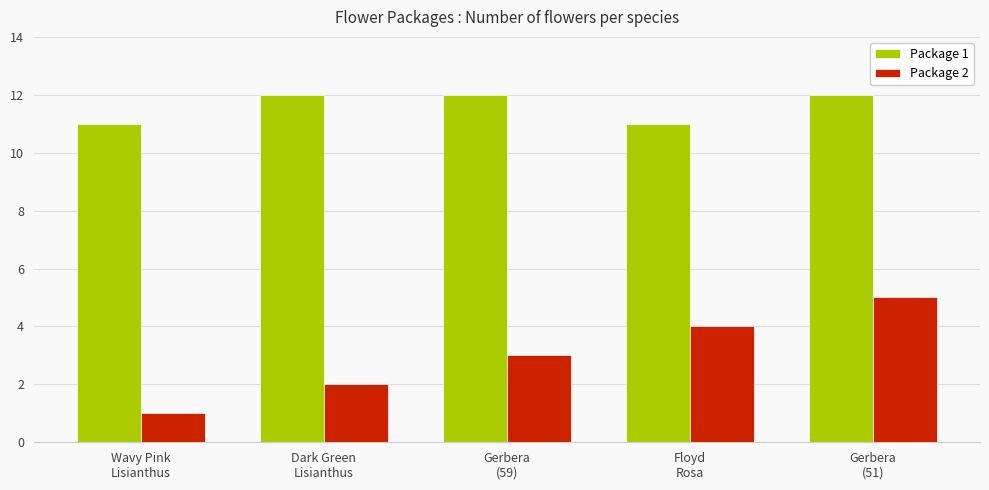

Which series has the widest spread of values?

Package 2